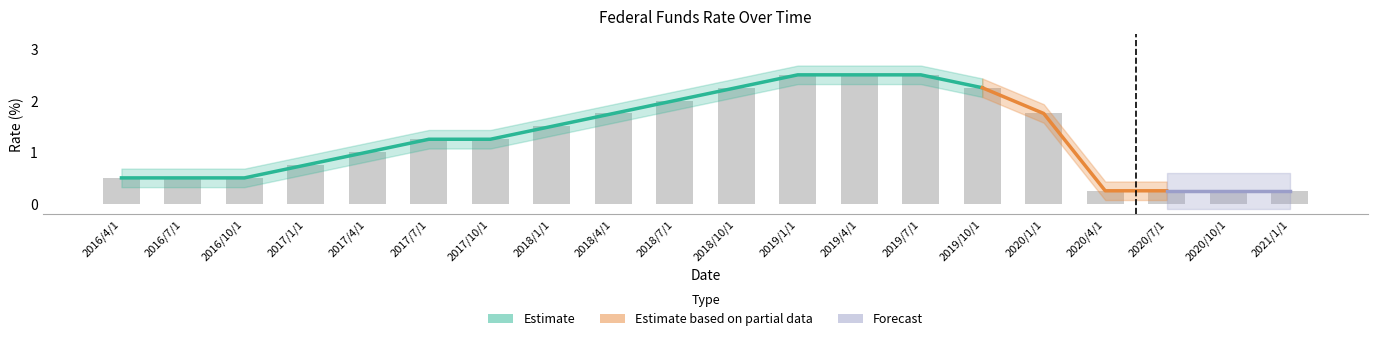

Which has a higher value, 2020/4/1 or 2020/1/1?

2020/1/1